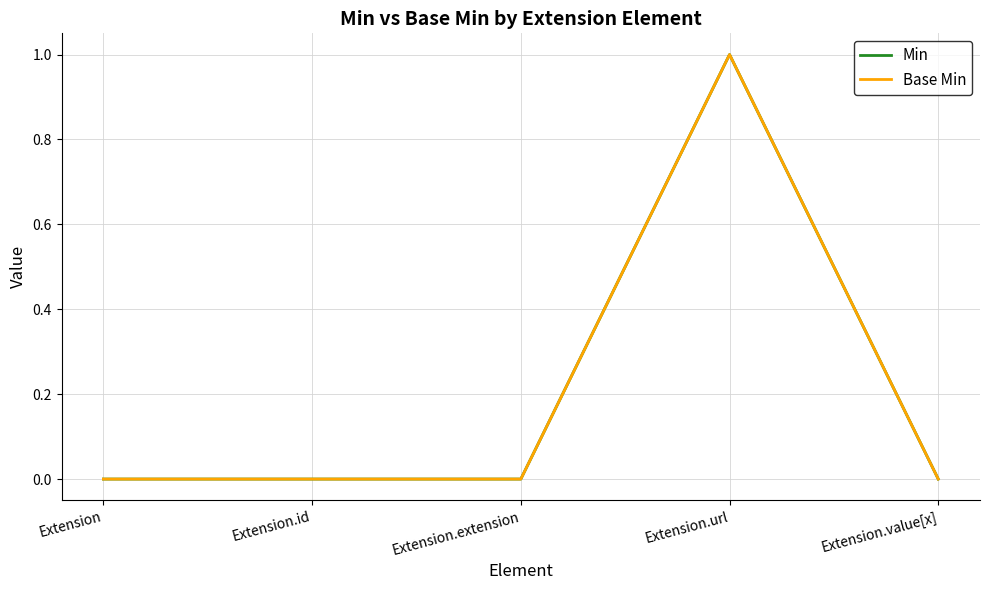

What is the greatest value displayed?

1